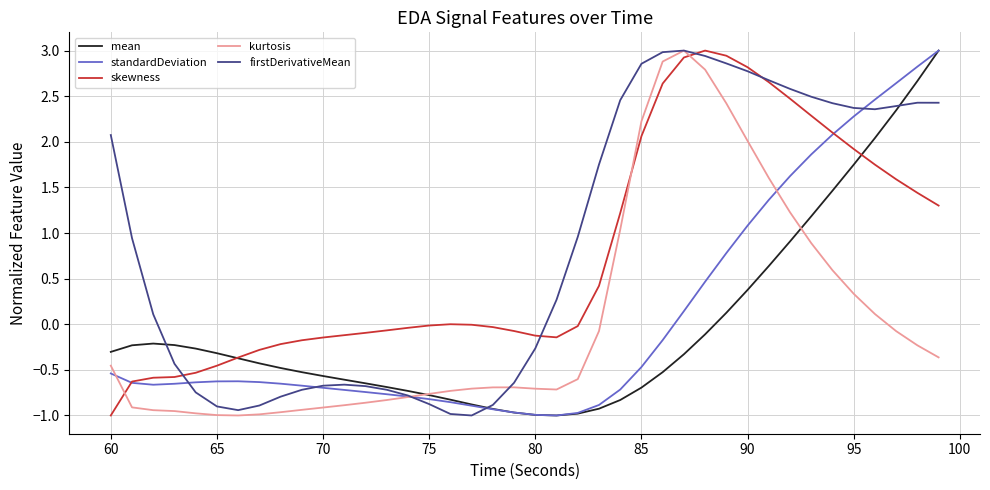

Which series ends up on top after the final intersection of skewness and kurtosis?

skewness